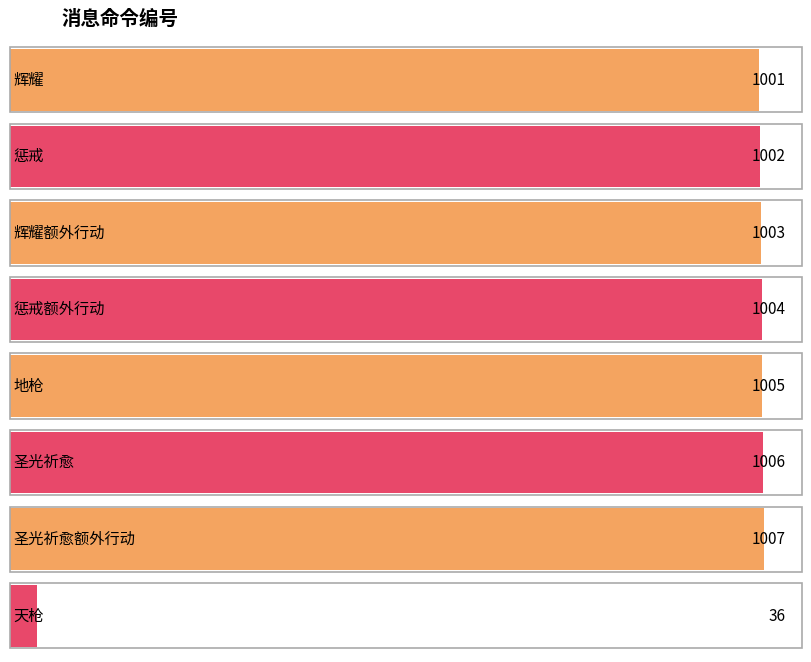

List the labels in order of value, largest first.

圣光祈愈额外行动, 圣光祈愈, 地枪, 惩戒额外行动, 辉耀额外行动, 惩戒, 辉耀, 天枪